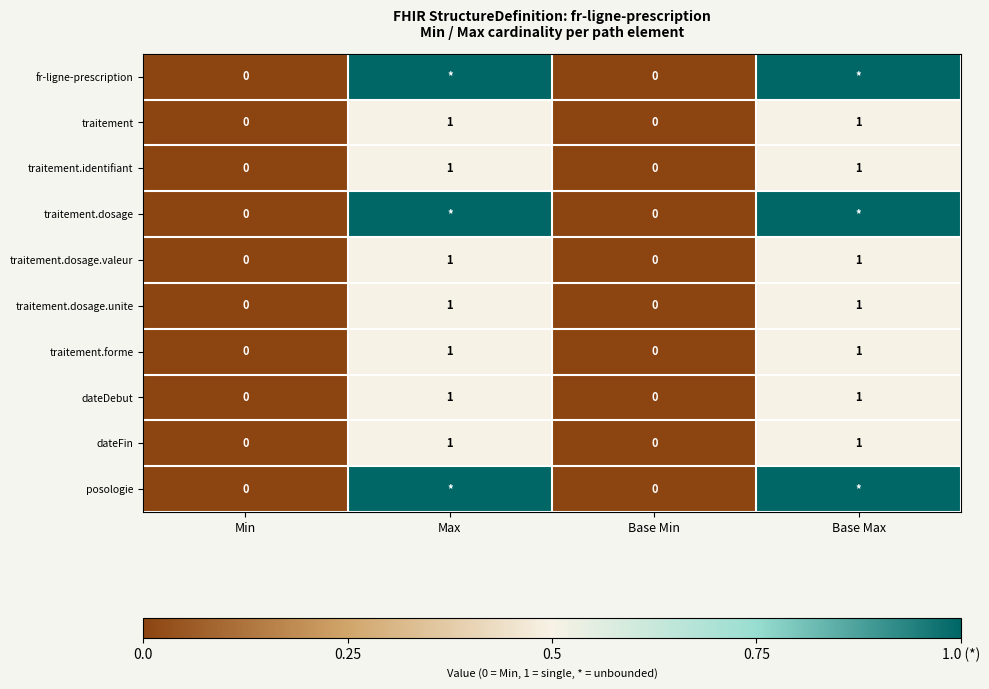

Is the value of dateDebut at Max greater than the value of dateFin at Base Min?

Yes